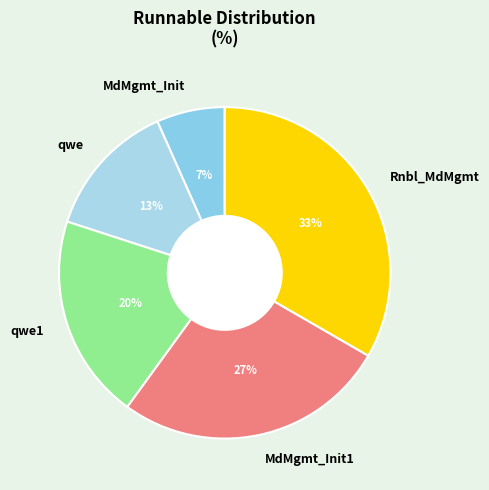

Is Rnbl_MdMgmt the majority of the pie?

No